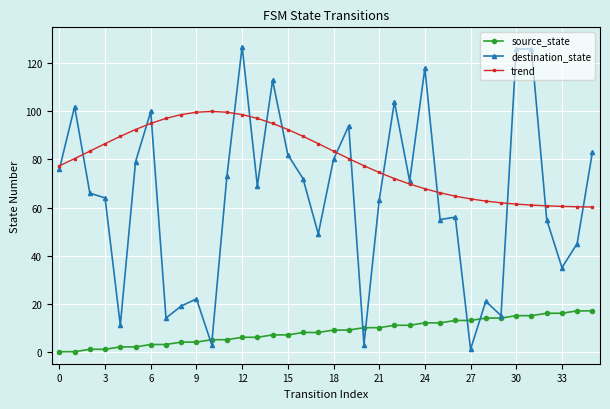

What is the difference between the maximum and minimum values in the source_state series?

17.0